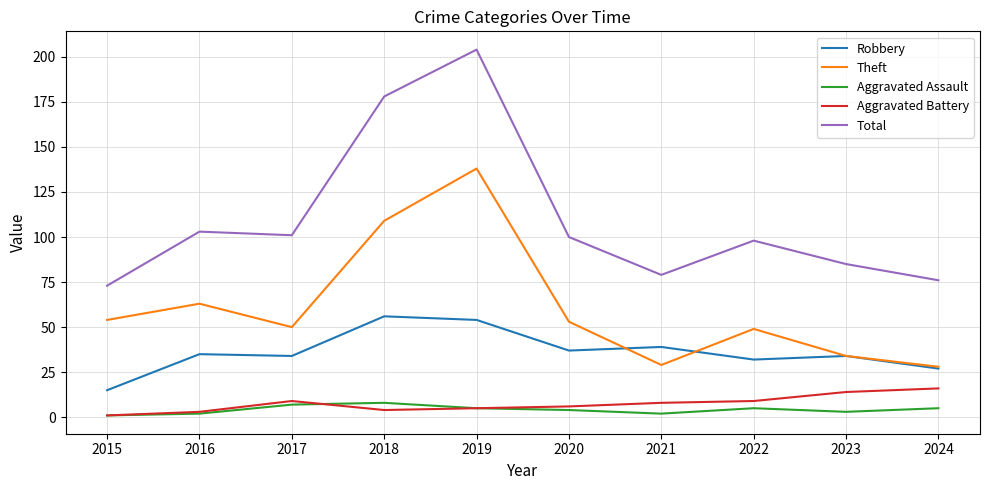

Reading right to left, transcribe all the data shown in this chart.

Robbery: 2024=27	2023=34	2022=32	2021=39	2020=37	2019=54	2018=56	2017=34	2016=35	2015=15
Theft: 2024=28	2023=34	2022=49	2021=29	2020=53	2019=138	2018=109	2017=50	2016=63	2015=54
Aggravated Assault: 2024=5	2023=3	2022=5	2021=2	2020=4	2019=5	2018=8	2017=7	2016=2	2015=1
Aggravated Battery: 2024=16	2023=14	2022=9	2021=8	2020=6	2019=5	2018=4	2017=9	2016=3	2015=1
Total: 2024=76	2023=85	2022=98	2021=79	2020=100	2019=204	2018=178	2017=101	2016=103	2015=73